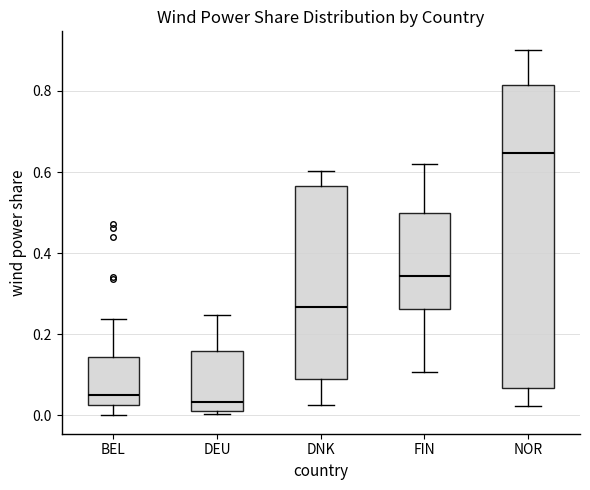

Reading left to right, read every box against the y-axis: the position of its median line, the range the box covers, and the ends of its whiskers. The values are not printed on the chart, so give them approximately, as read against the axis.

BEL: median 0.04, box 0.02 to 0.14, whiskers 0.00 to 0.24
DEU: median 0.04, box 0.02 to 0.16, whiskers 0.00 to 0.24
DNK: median 0.26, box 0.08 to 0.56, whiskers 0.02 to 0.60
FIN: median 0.34, box 0.26 to 0.50, whiskers 0.10 to 0.62
NOR: median 0.64, box 0.06 to 0.82, whiskers 0.02 to 0.90